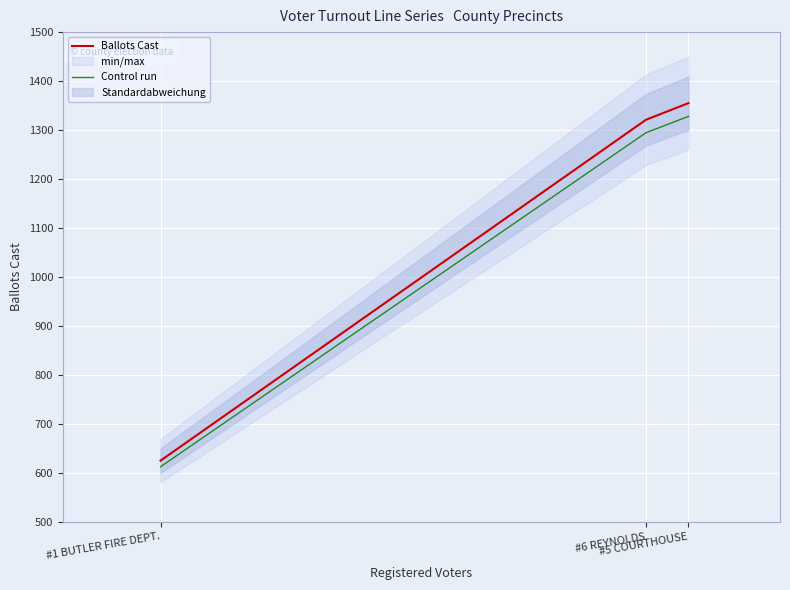

What is the value of the Ballots Cast point at the 1st from the left?

625.0